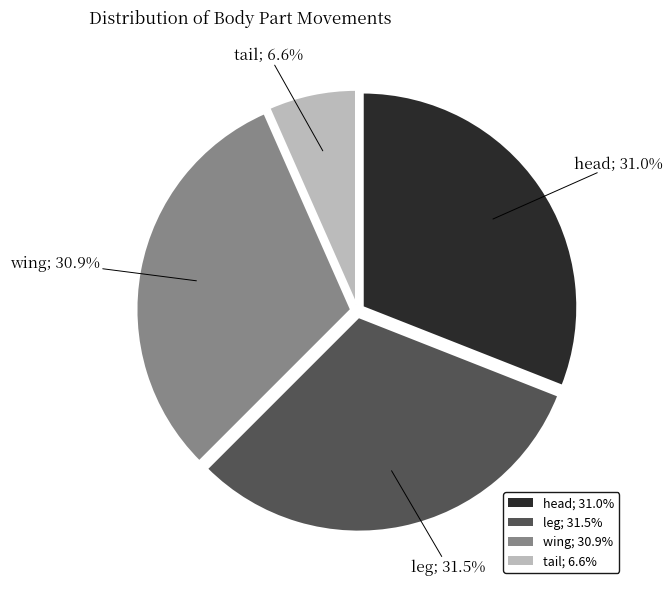

Count the number of slices in the pie.

4